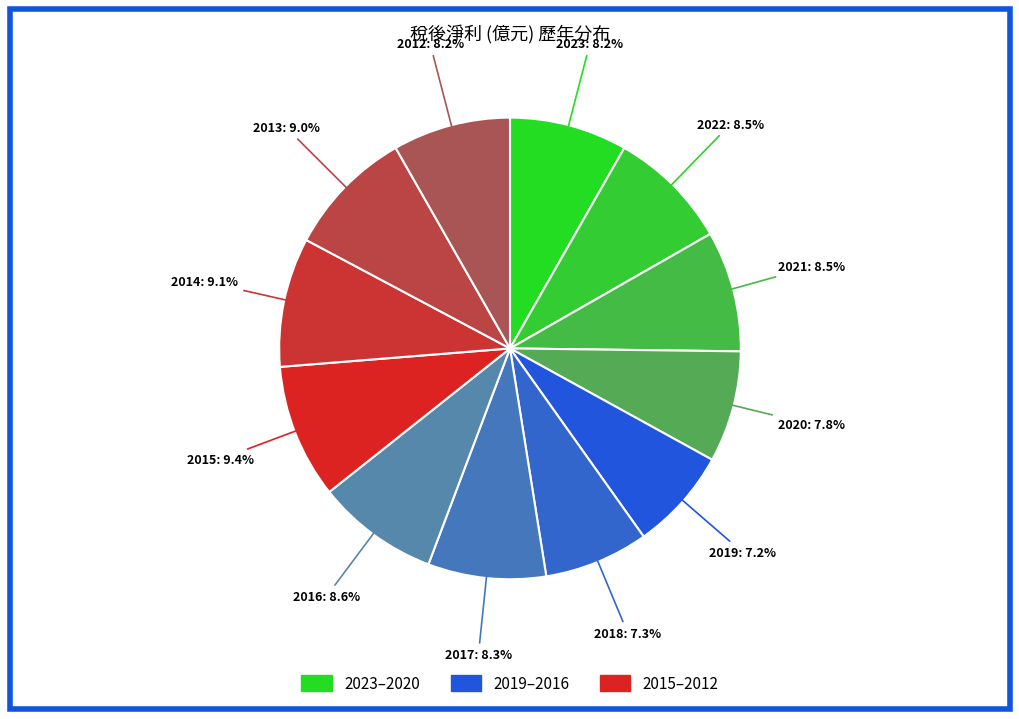

Between 2022 and 2019, which is larger?

2022